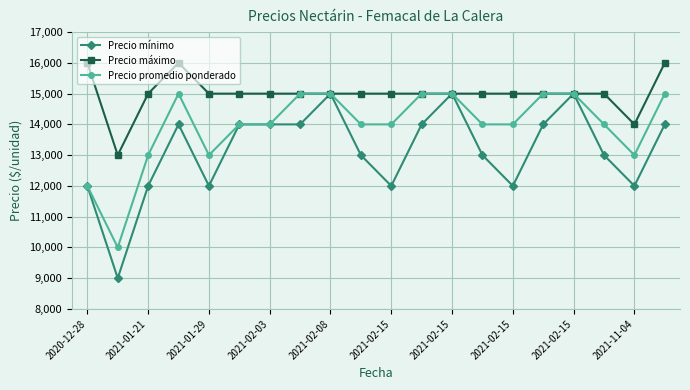

What is the sum of all Precio promedio ponderado values?

279000